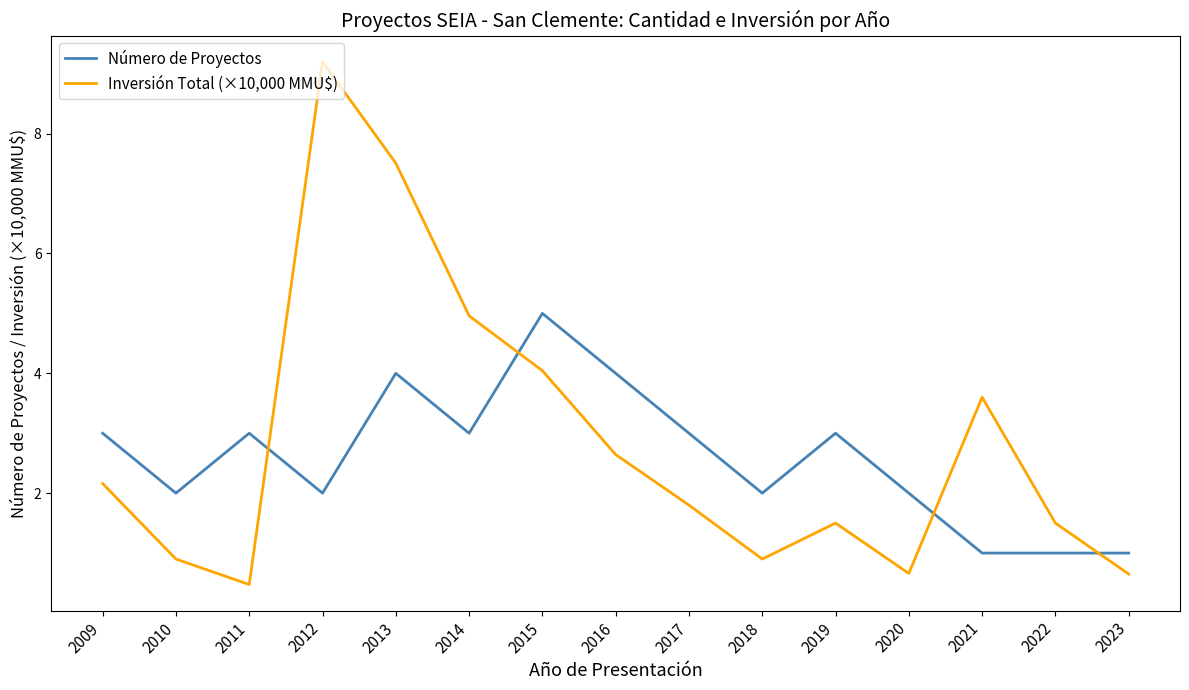

Which category has the highest value across all series?

2012